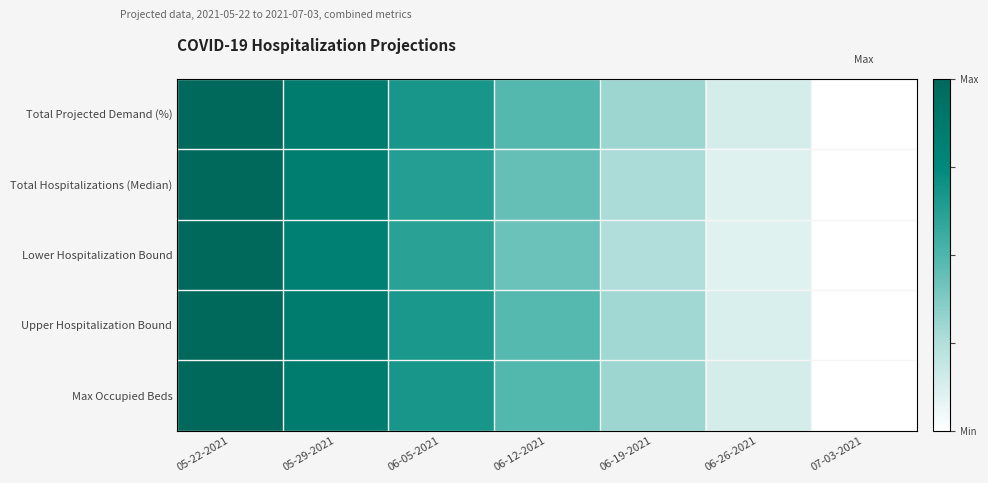

What is the spread (max minus min) of values at 06-19-2021?

0.1